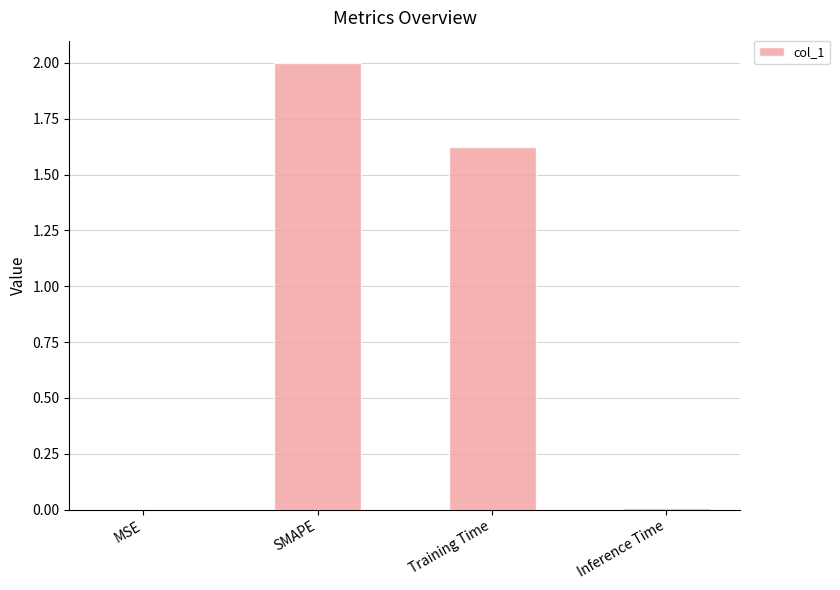

At which label does the data first exceed 1?

SMAPE